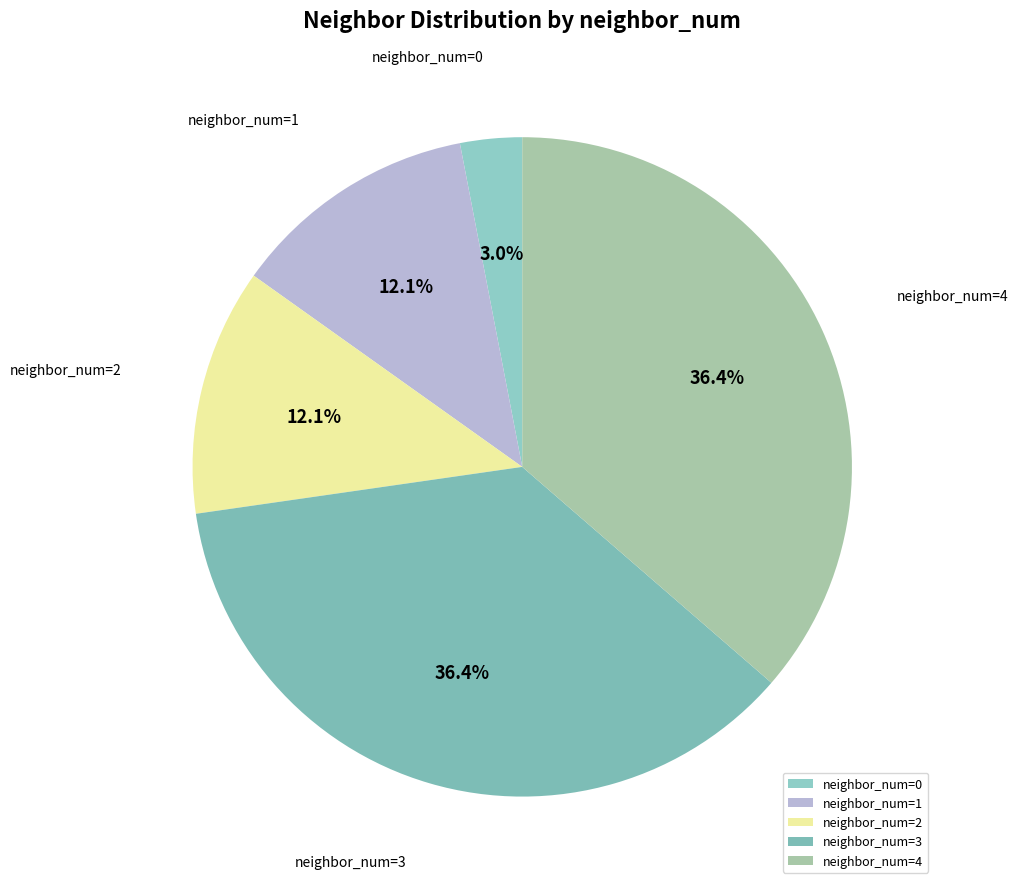

Does neighbor_num=3 represent more than half of the total?

No